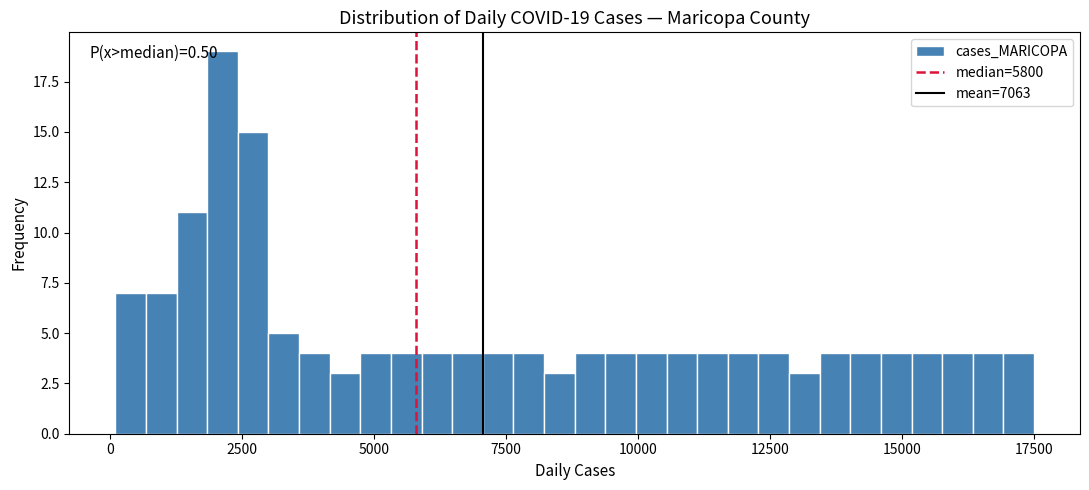

Read against the x-axis, roughly where is the centre of the tallest bar?

2000